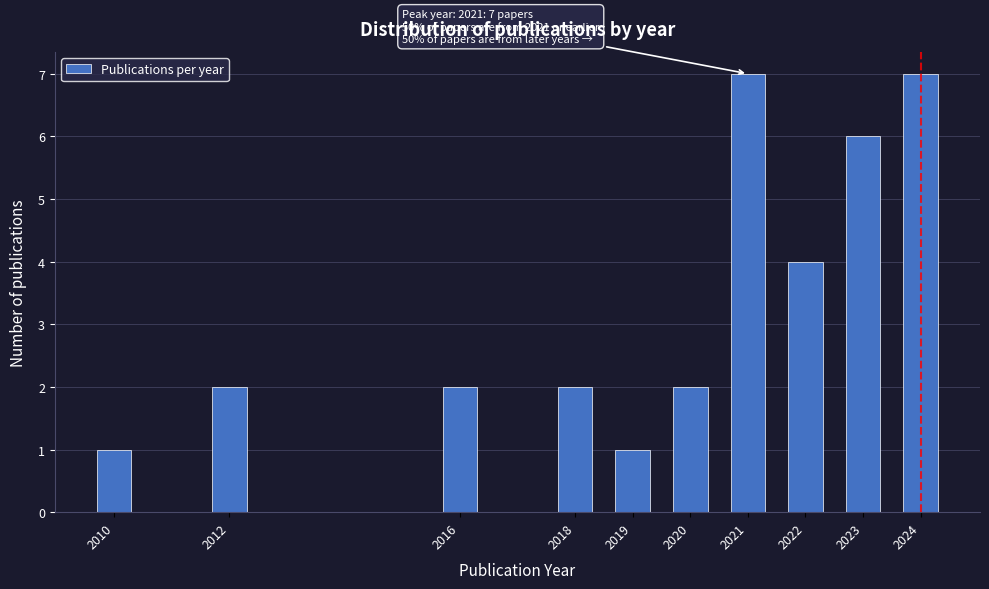

Reading left to right, extract all data points from this chart.

1	2	2	2	1	2	7	4	6	7